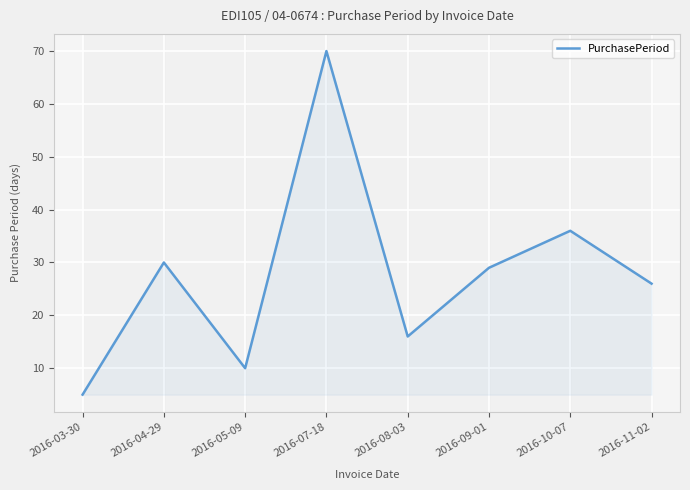

At which label is the value closest to 37?

2016-10-07